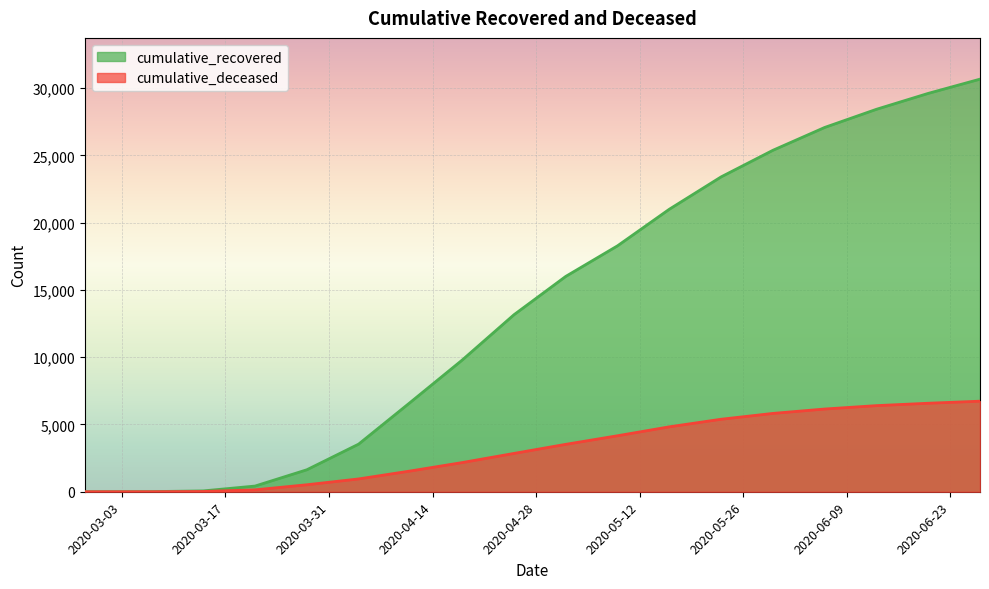

Which has a higher value, 2020-04-11 or 2020-06-27?

2020-06-27